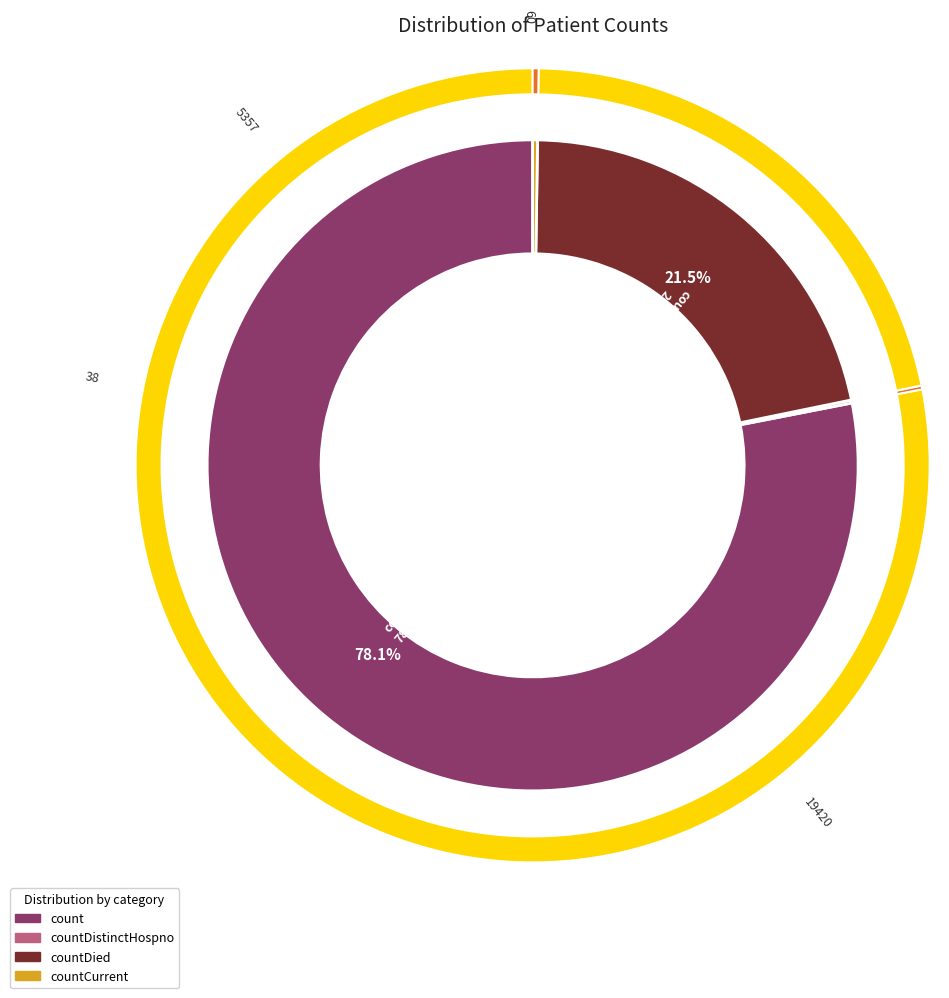

To the nearest percent, what is the difference between the largest and smallest slice percentages?

78%